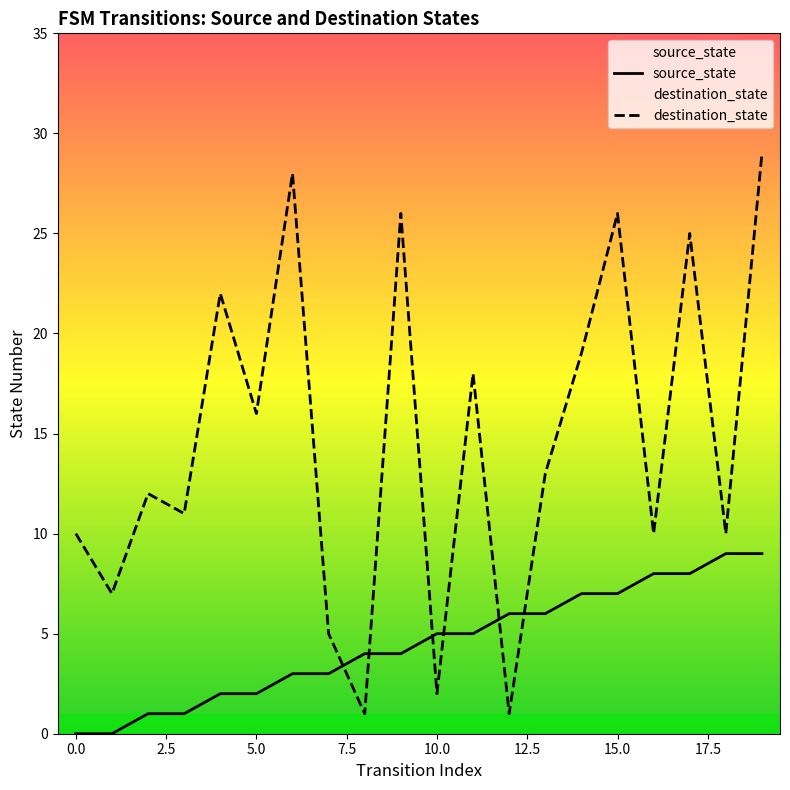

Reading right to left, what are all the values shown in this chart?

source_state: 9	9	8	8	7	7	6	6	5	5	4	4	3	3	2	2	1	1	0	0
destination_state: 29	10	25	10	26	19	13	1	18	2	26	1	5	28	16	22	11	12	7	10